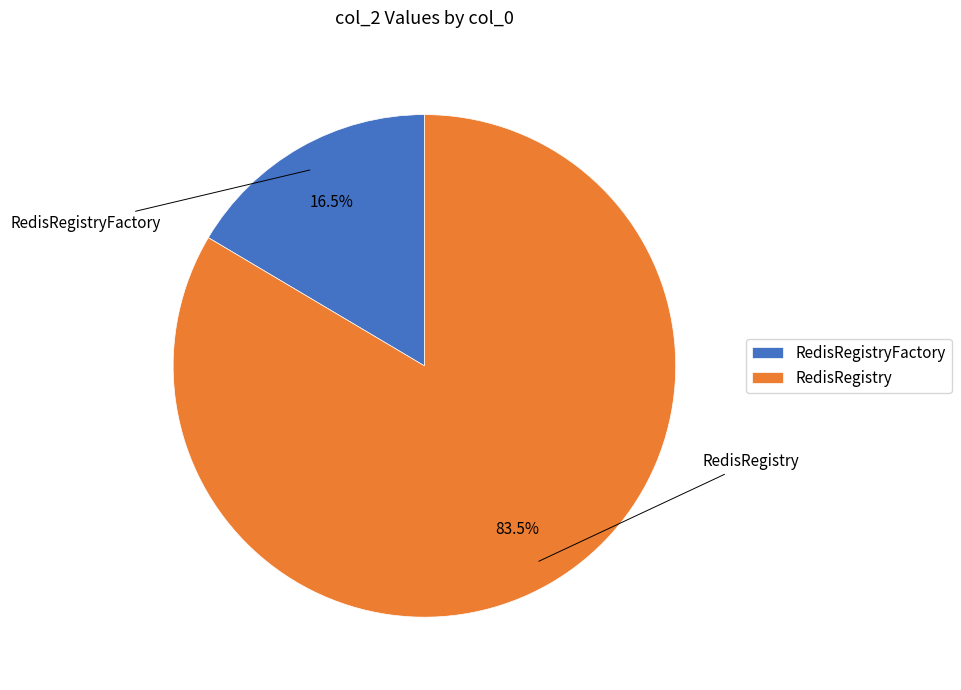

How many segments does this pie chart have?

2